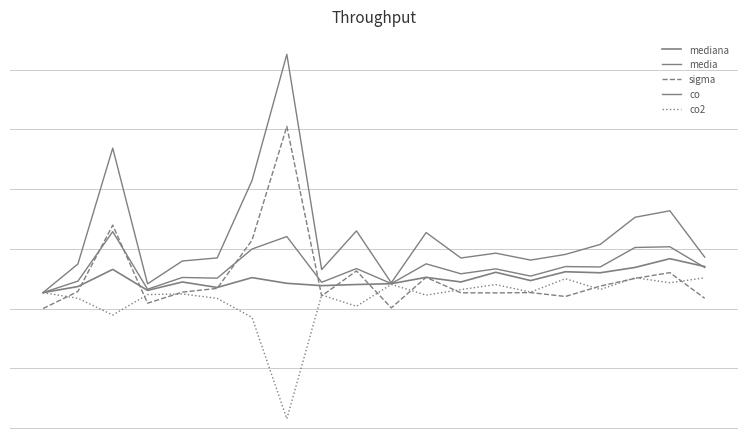

Is this an area chart (filled region under the line)?

No